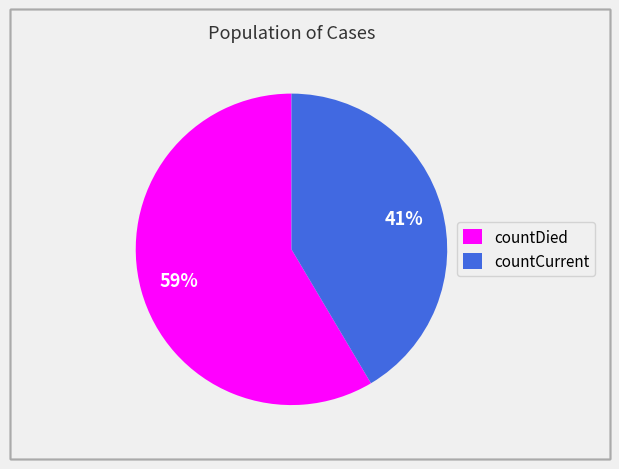

Is it true that countDied is 59% of the pie?

True